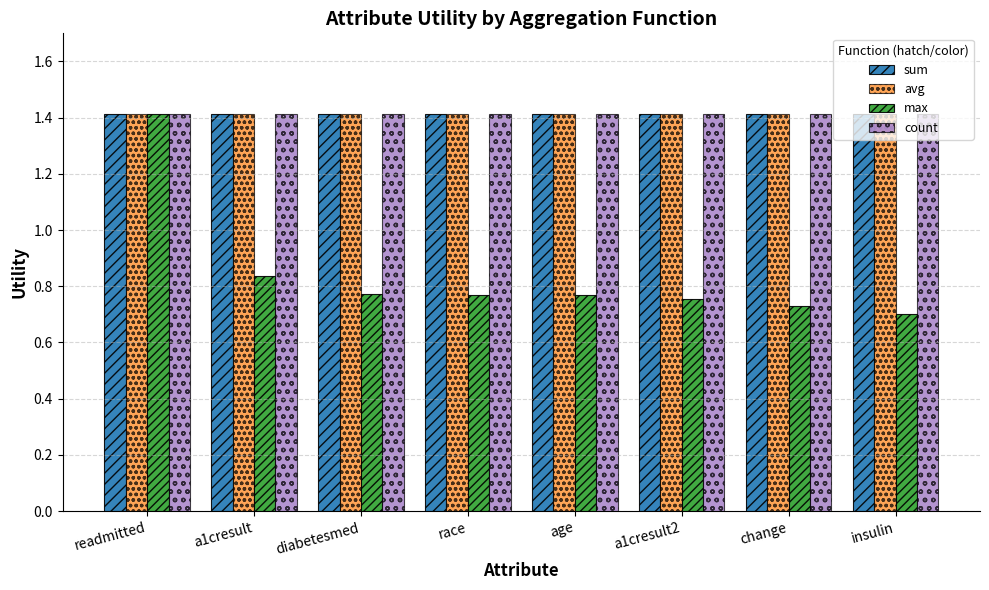

At how many categories does at least one series exceed 0?

8